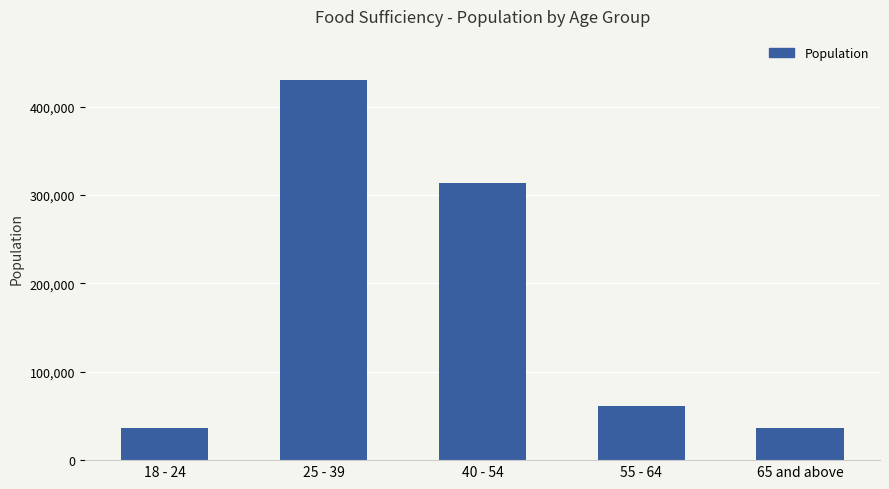

Where does the data first go above 61136?

25 - 39